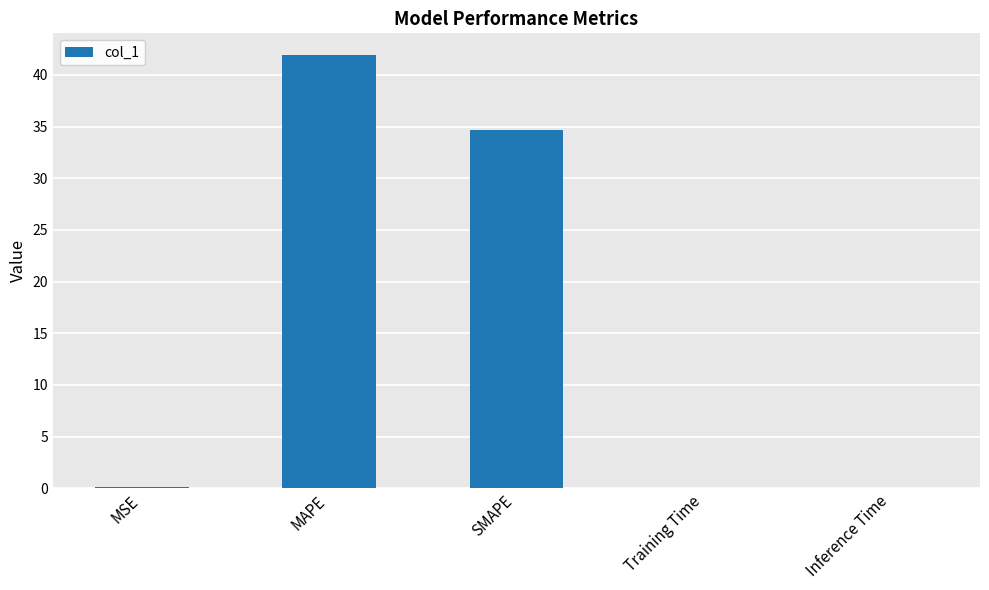

Is it true that the value at MAPE is 68.9?

False